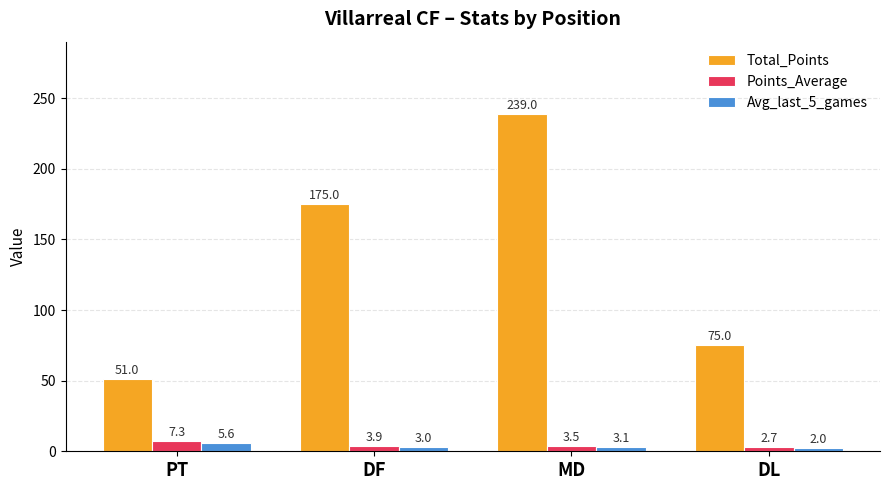

At DL, list the series in order from smallest to largest.

Avg_last_5_games, Points_Average, Total_Points